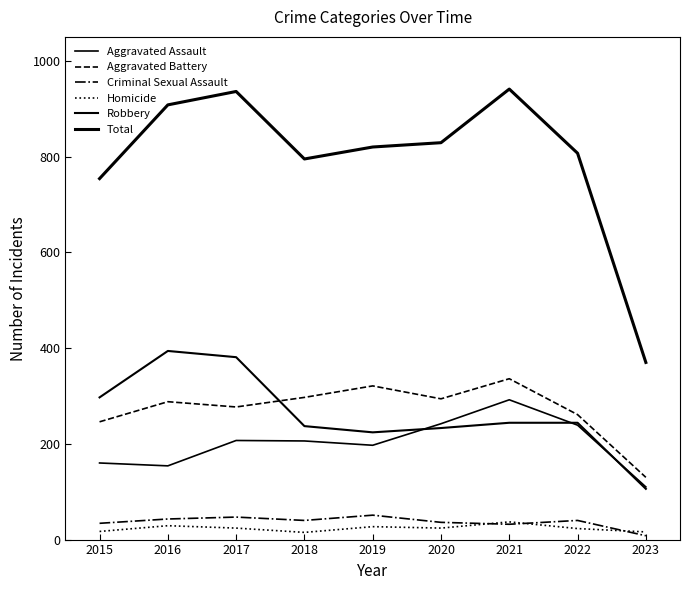

Which series has the largest range (max minus min)?

Total